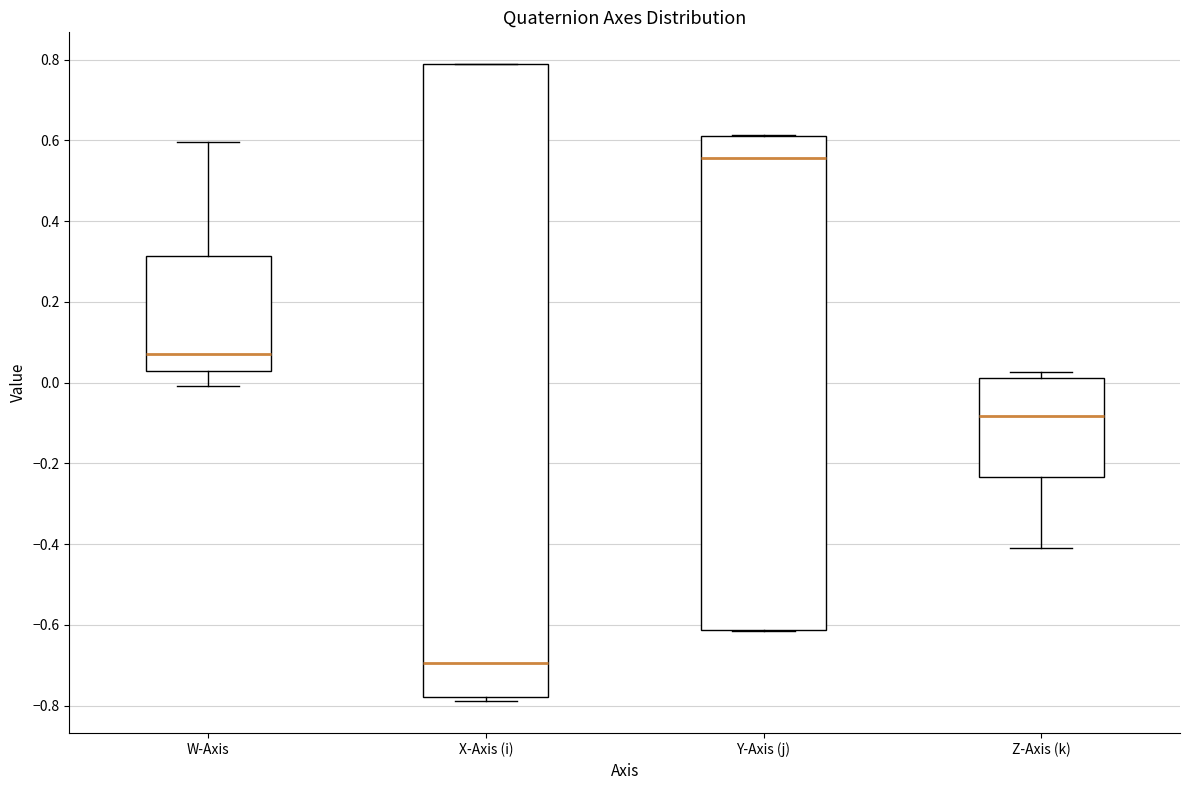

Which box has the highest median line?

Y-Axis (j)